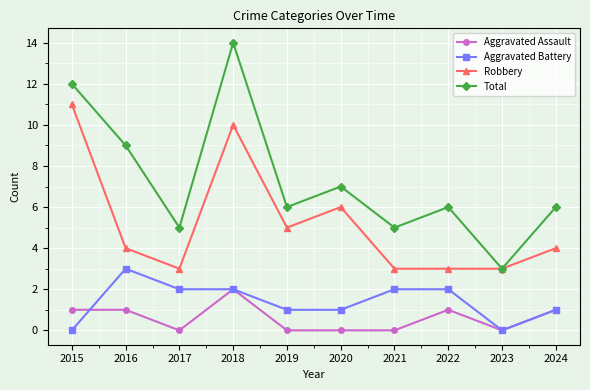

Where is the first local maximum for Total?

2018